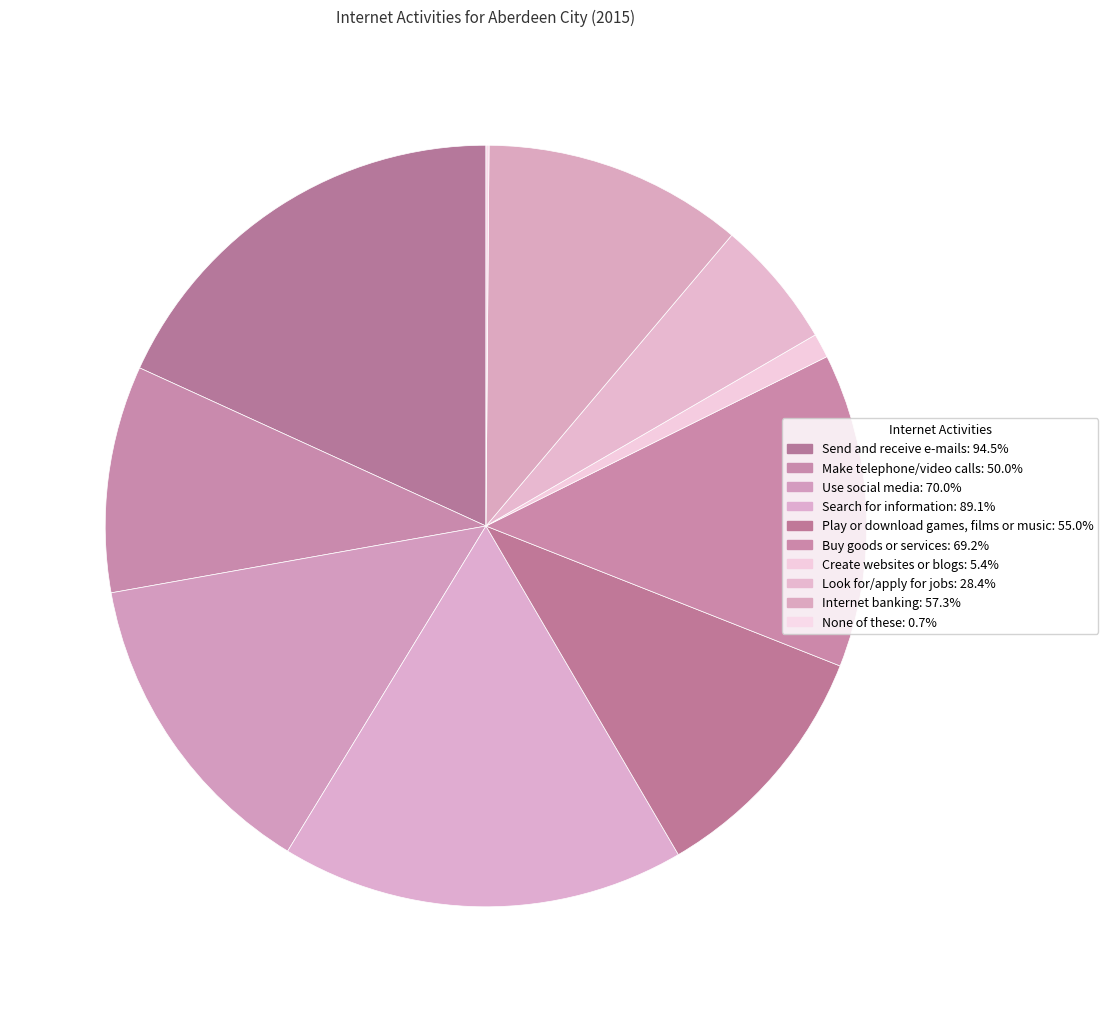

How many slices are in this pie chart?

10